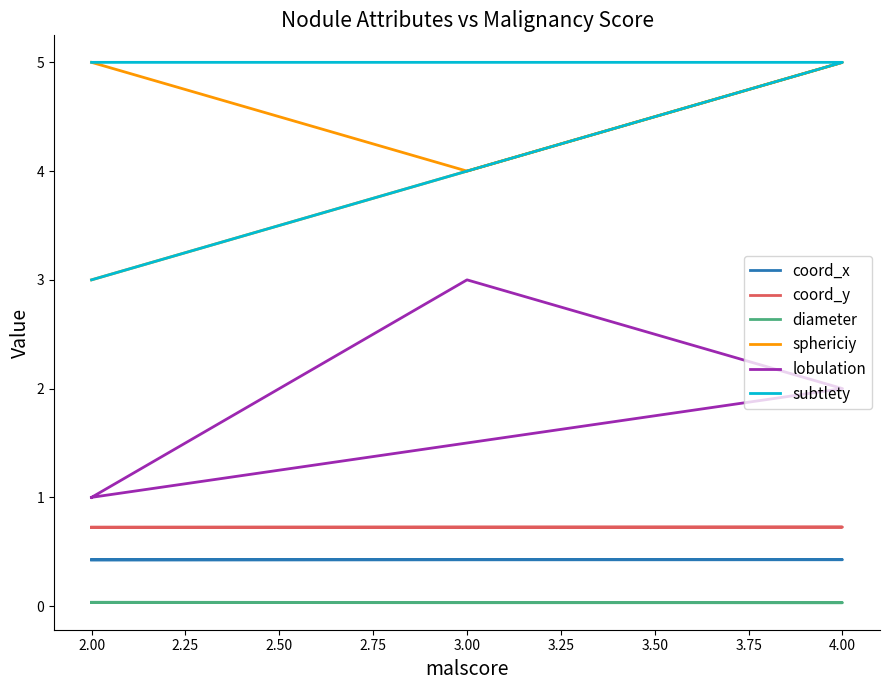

Which category has the highest value across all series?

4.00